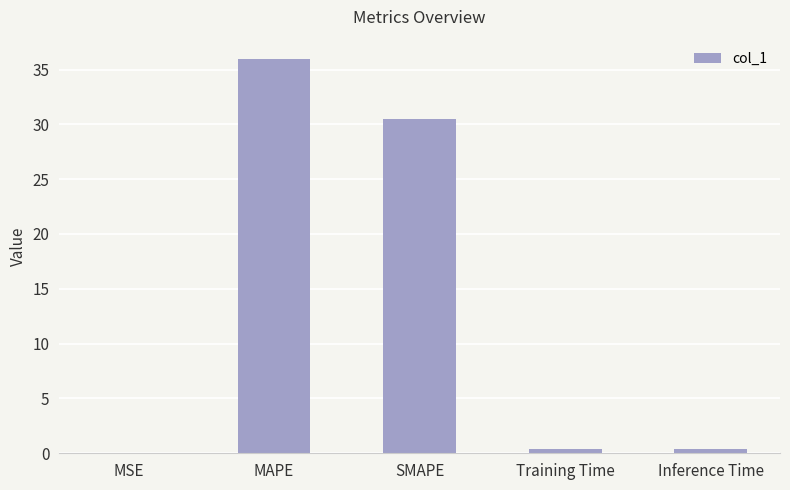

True or false: the data shows 0.4 at Inference Time.

True